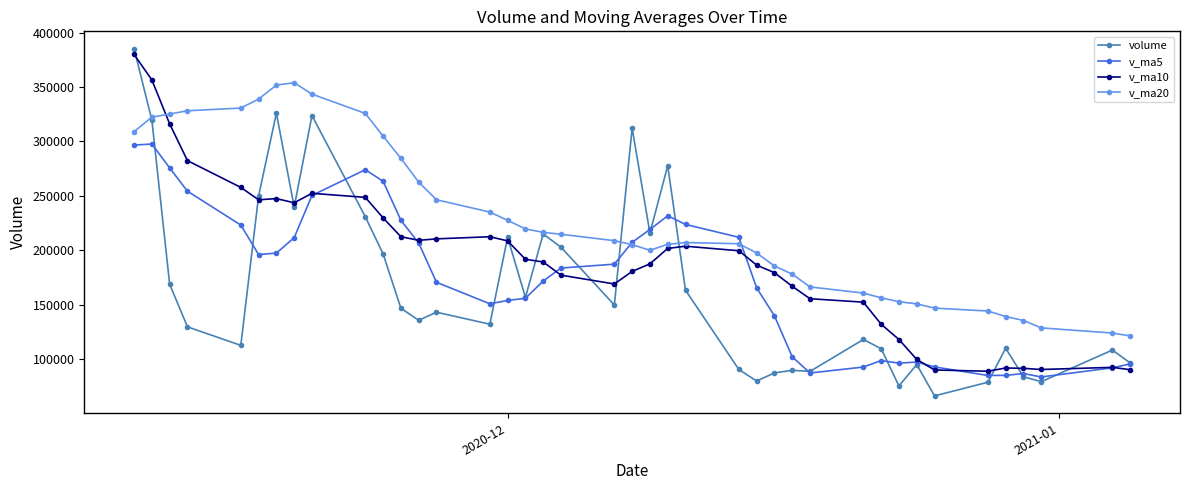

Which series has the largest total across all categories?

v_ma20